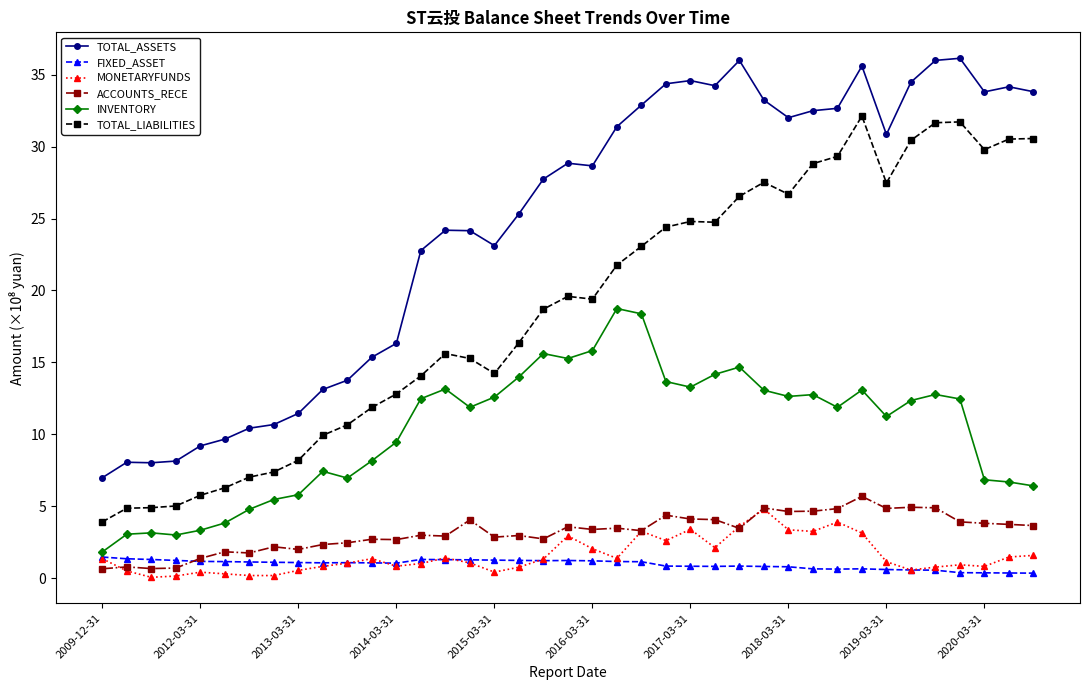

Which series has the largest range (max minus min)?

TOTAL_ASSETS